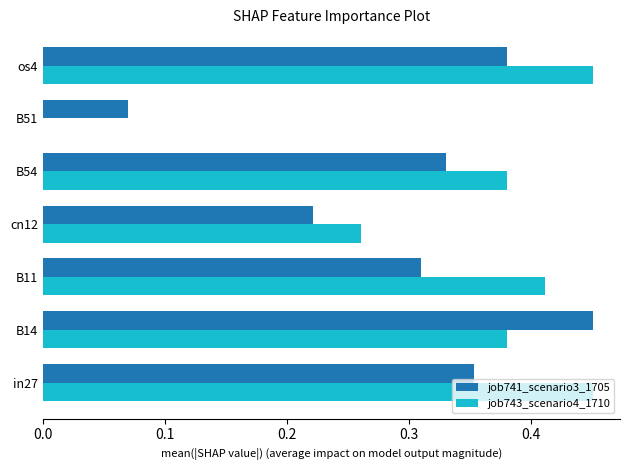

Where is job741_scenario3_1705 nearest to the value 0?

B51